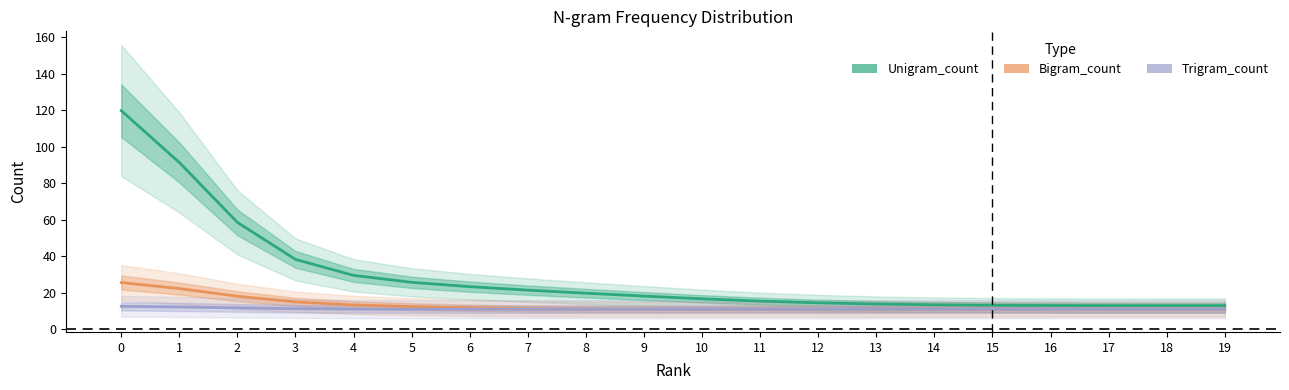

What is the difference between the maximum and minimum values in the Trigram_count series?

1.6